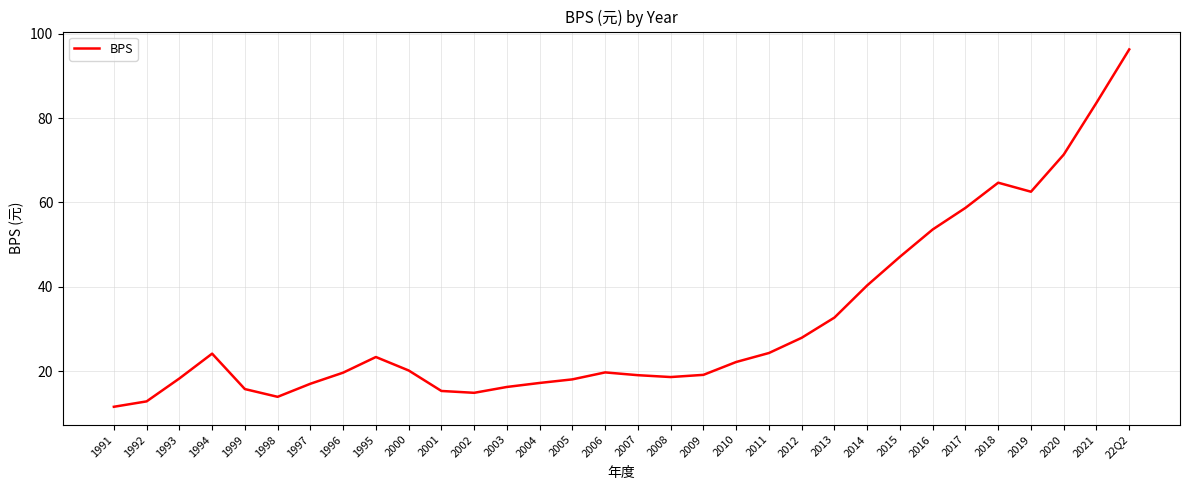

What is the approximate value at 1996?

19.6